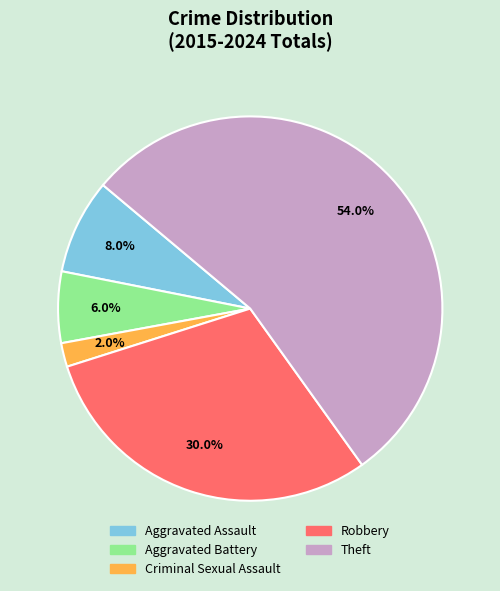

What percentage is the Robbery slice, to the nearest percent?

30%